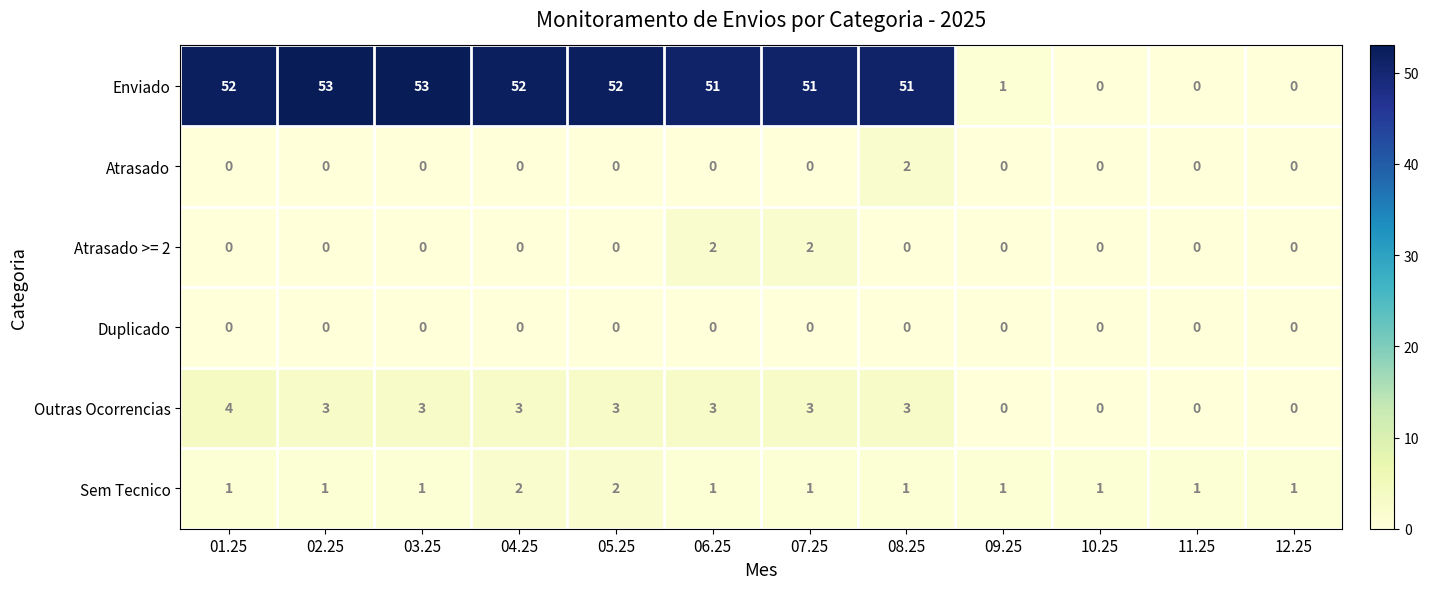

Which series changed the most between 07.25 and 12.25?

Enviado